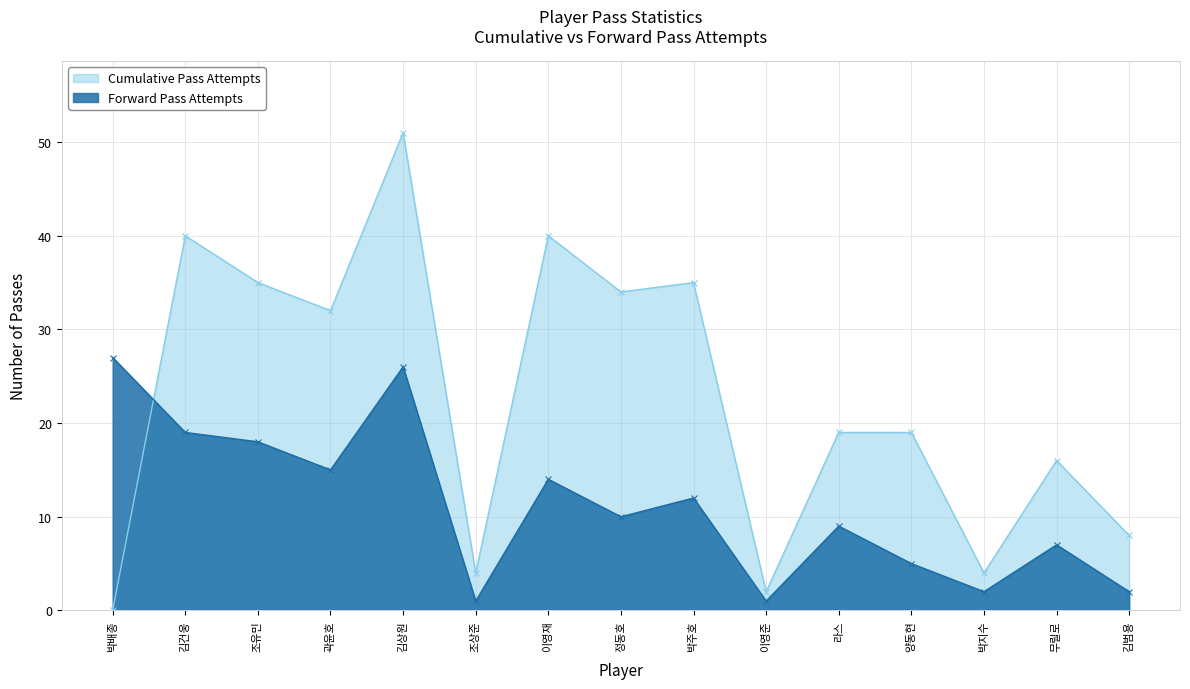

Which label corresponds to the smallest value in the chart?

박배종